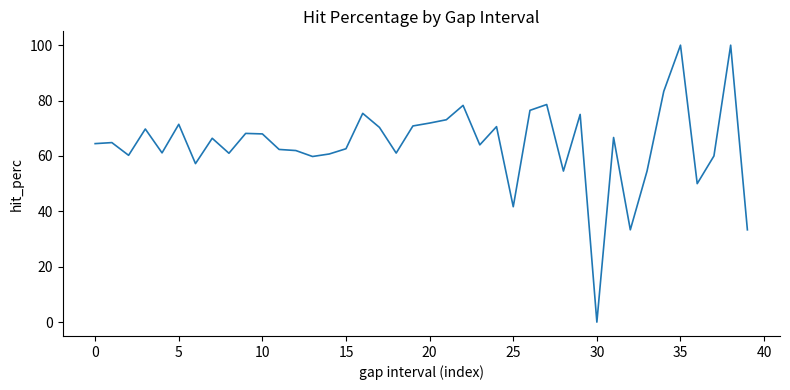

What is the difference between the maximum and minimum values?

100.0